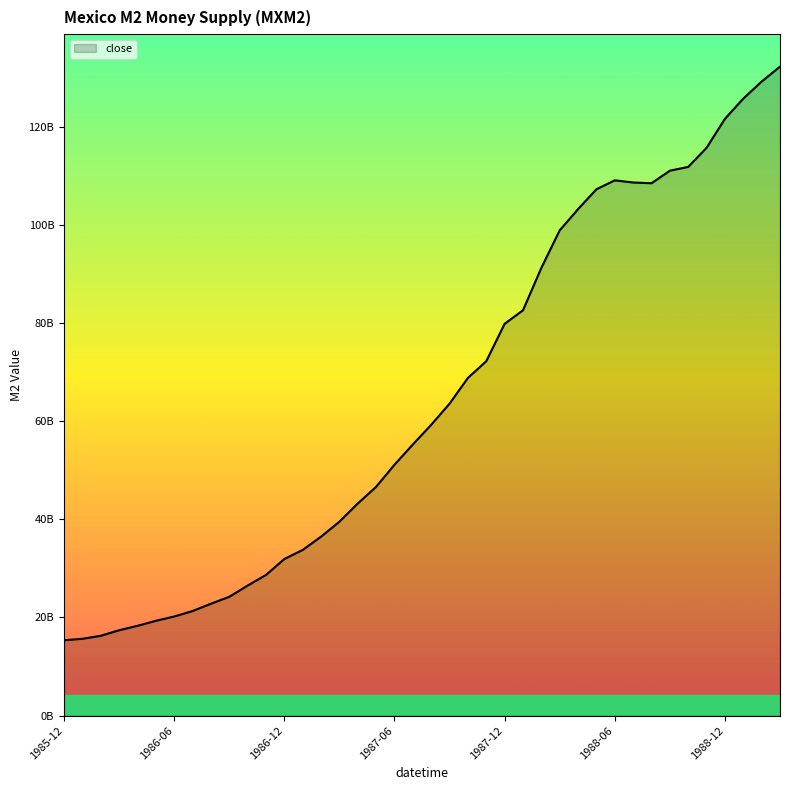

Is this an area chart (filled region under the line)?

Yes